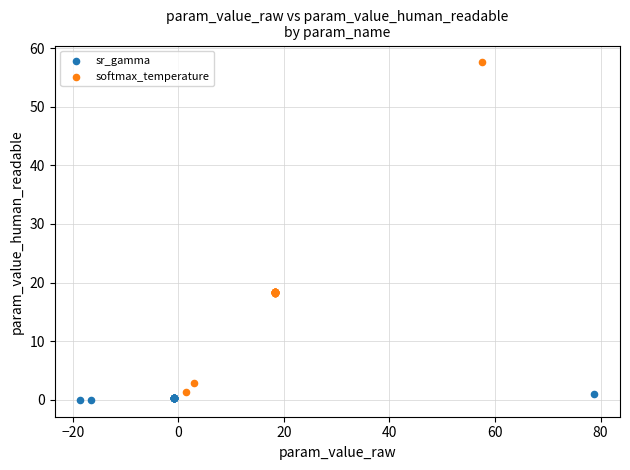

Which series has the largest Y range (max minus min)?

softmax_temperature